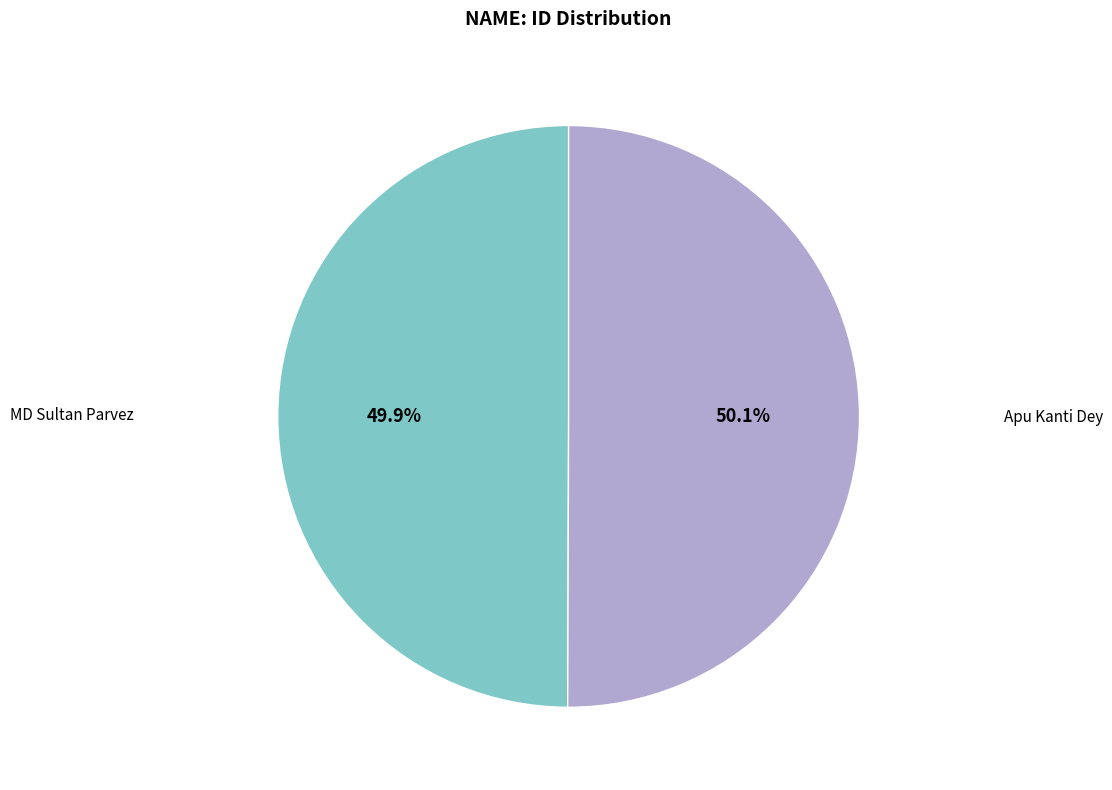

Is there a majority slice in this chart?

Yes